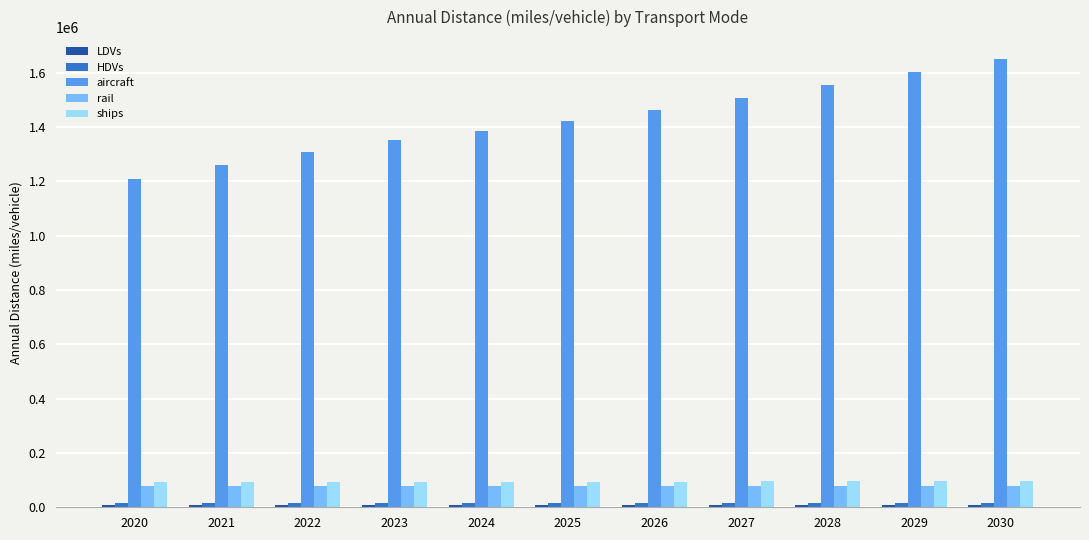

At how many categories does at least one series exceed 642735?

11